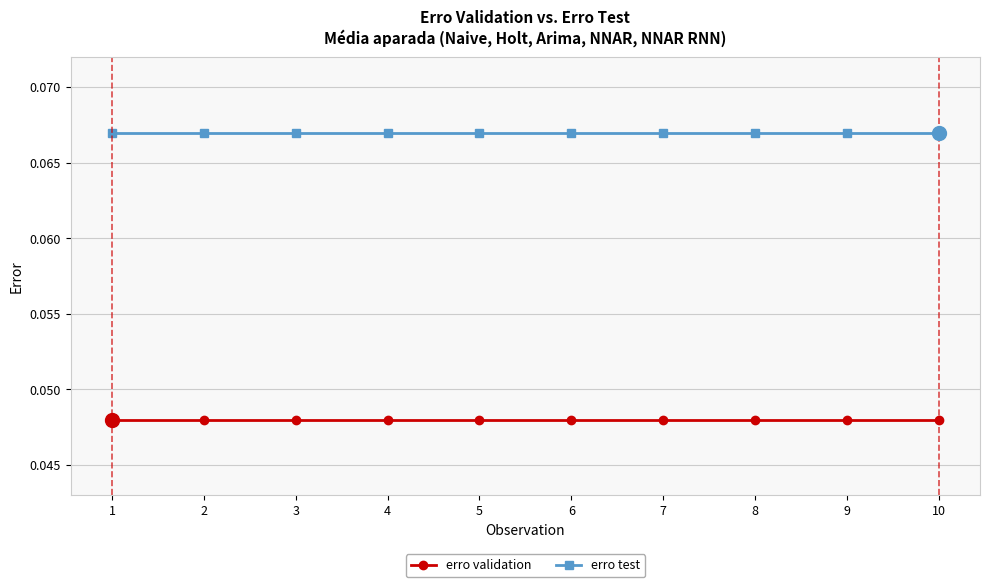

True or false: erro test and erro validation intersect in this chart.

False